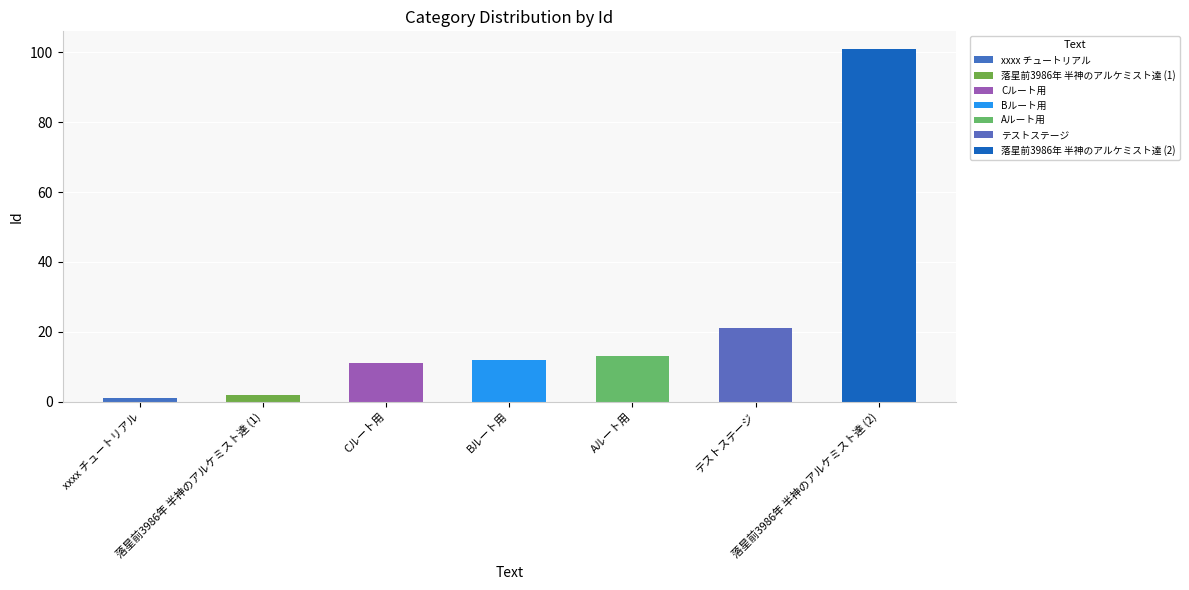

Are the bars grouped side by side (vs. stacked)?

No